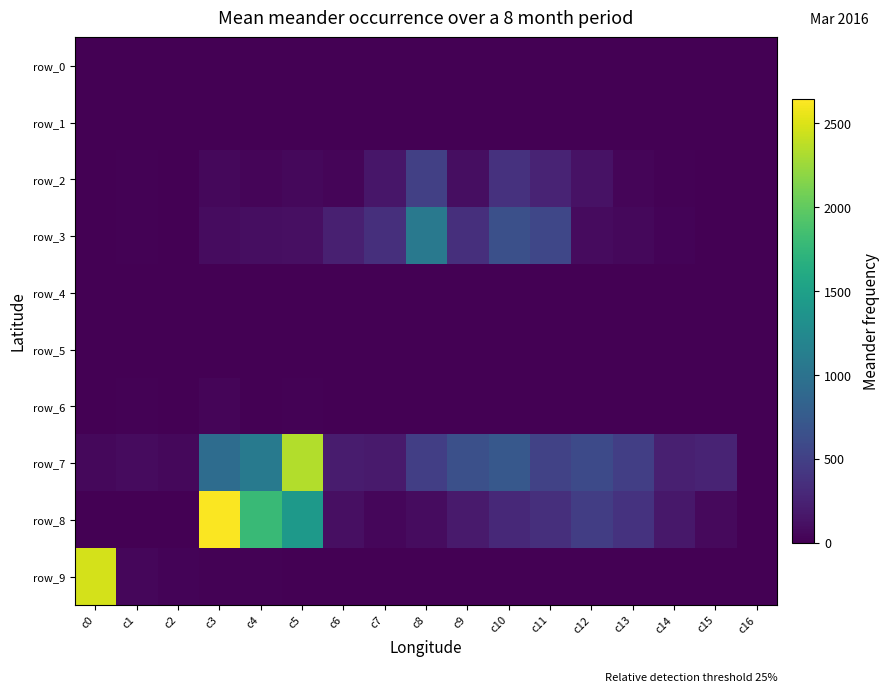

Is it true that row_0 equals 6 at c5?

False